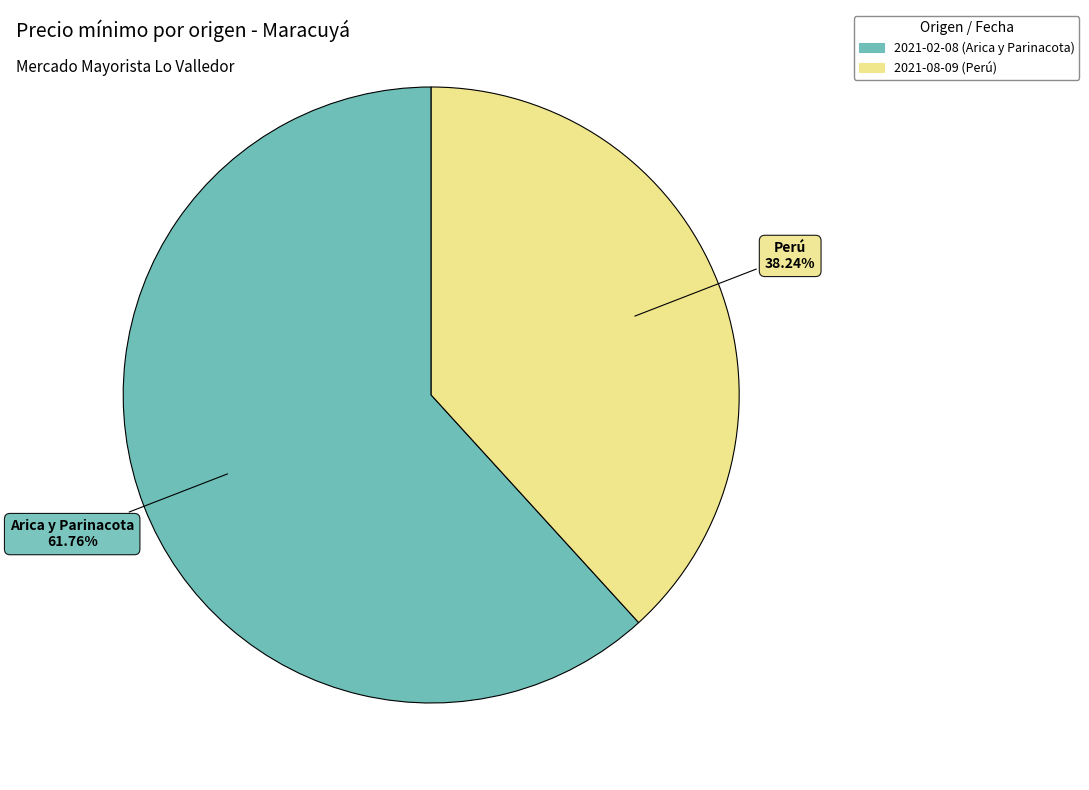

Rank the categories by value from highest to lowest.

2021-02-08 (Arica y Parinacota), 2021-08-09 (Perú)